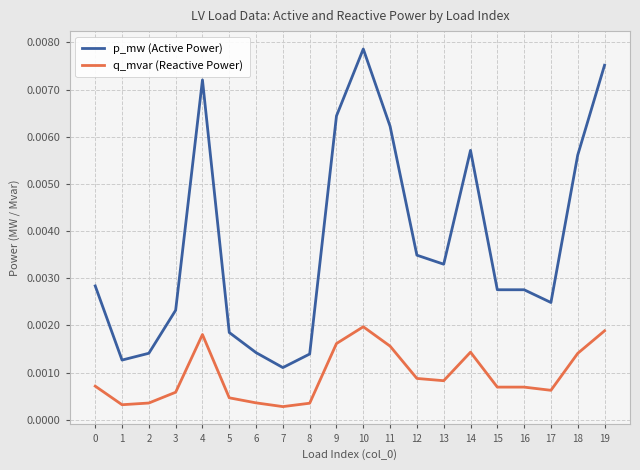

How many data points does each series have?

20